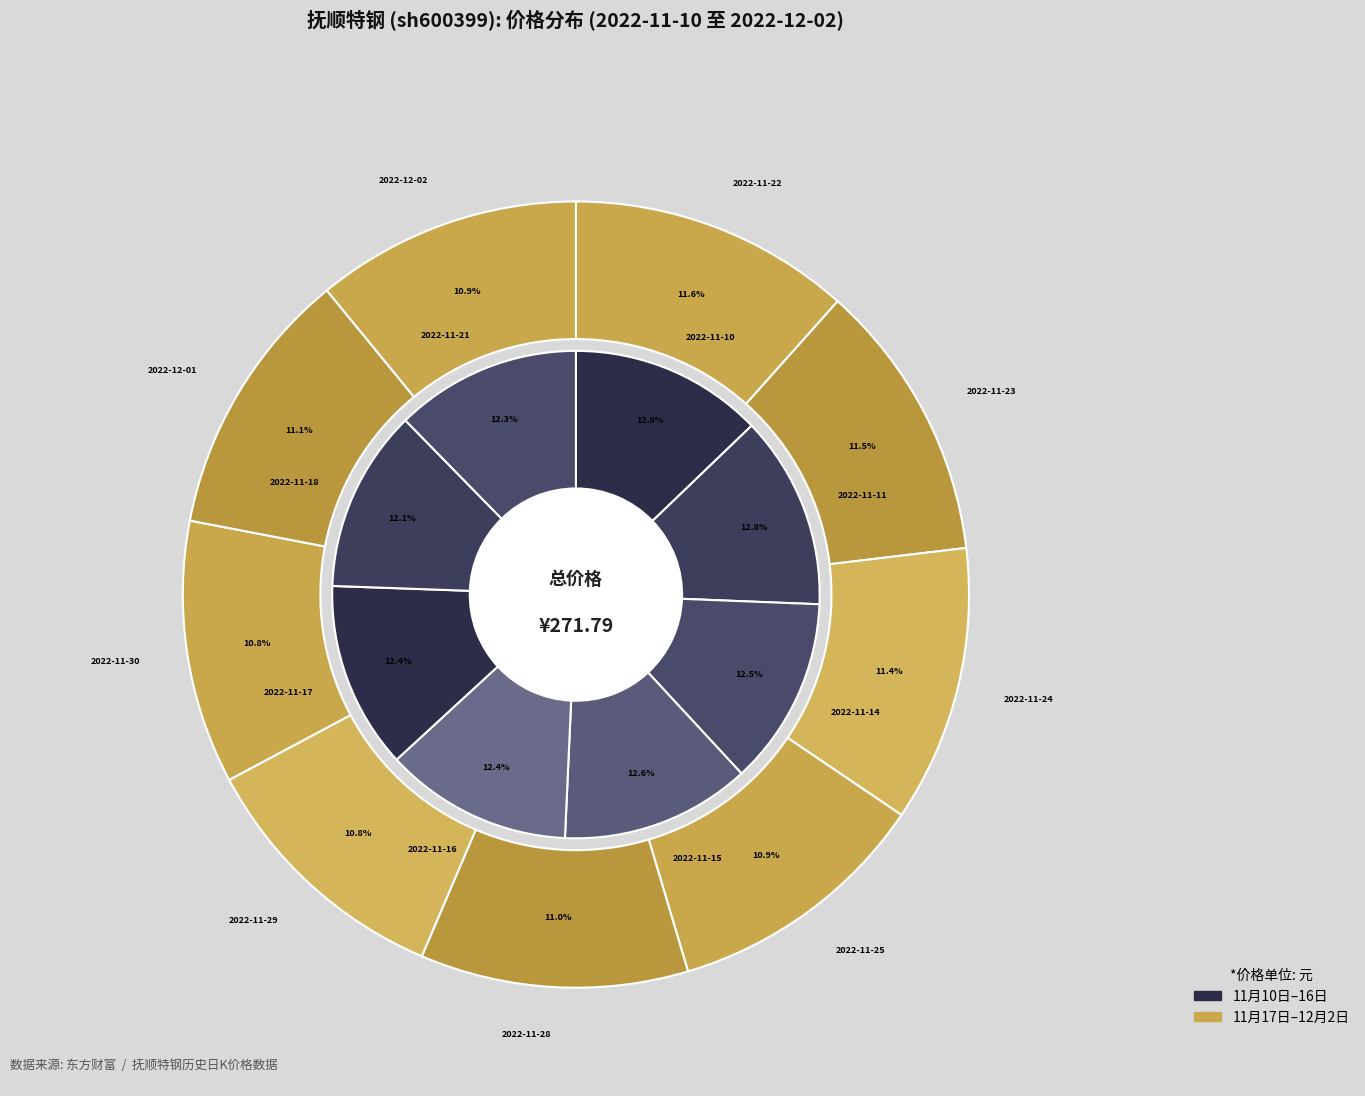

Do 2022-11-25 and 2022-12-02 together represent more than half of the pie?

No